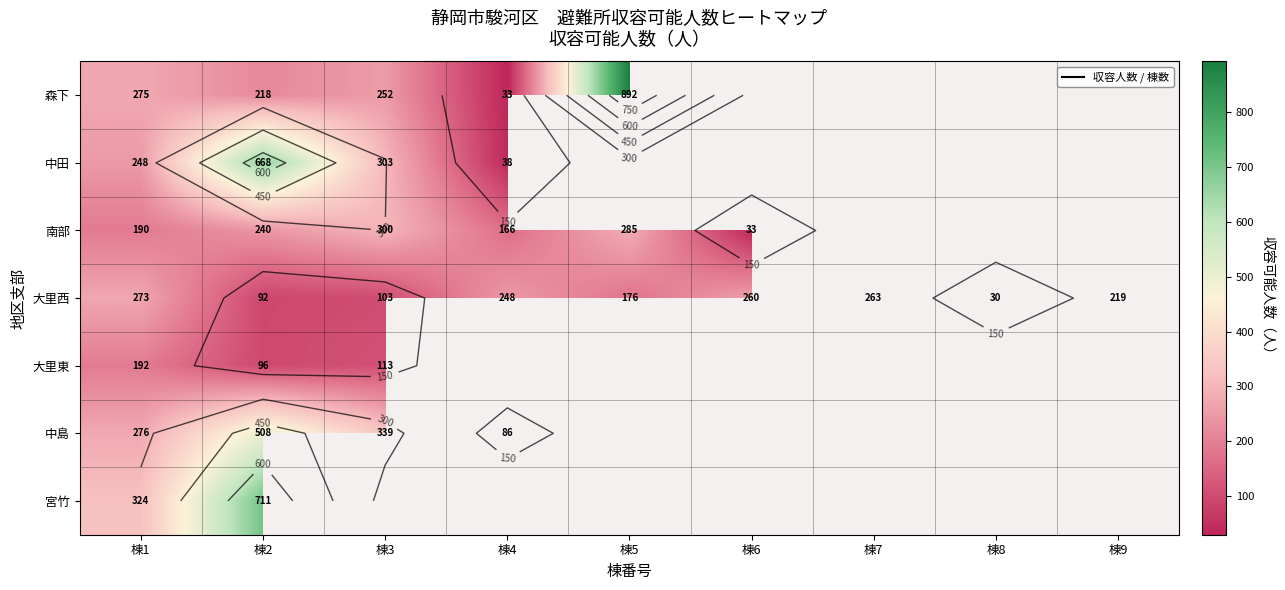

What value does the 森下 series have at 棟5?

892.0